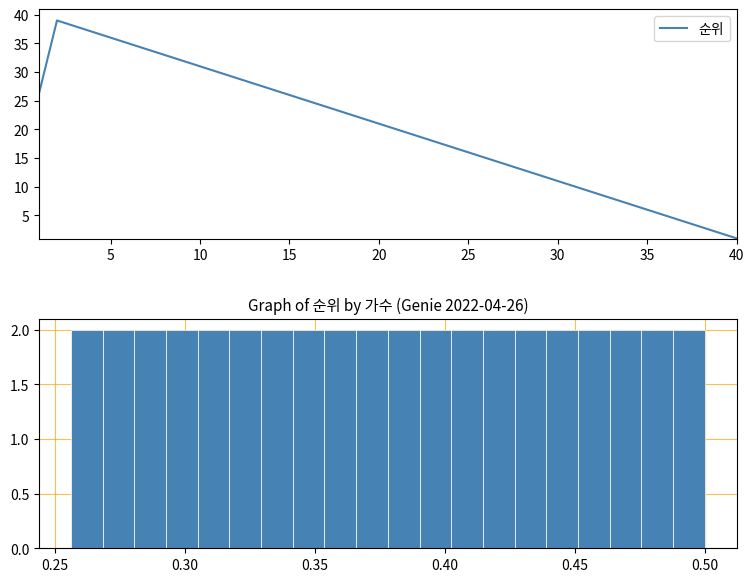

Which category has the lowest value in the 순위 series?

40